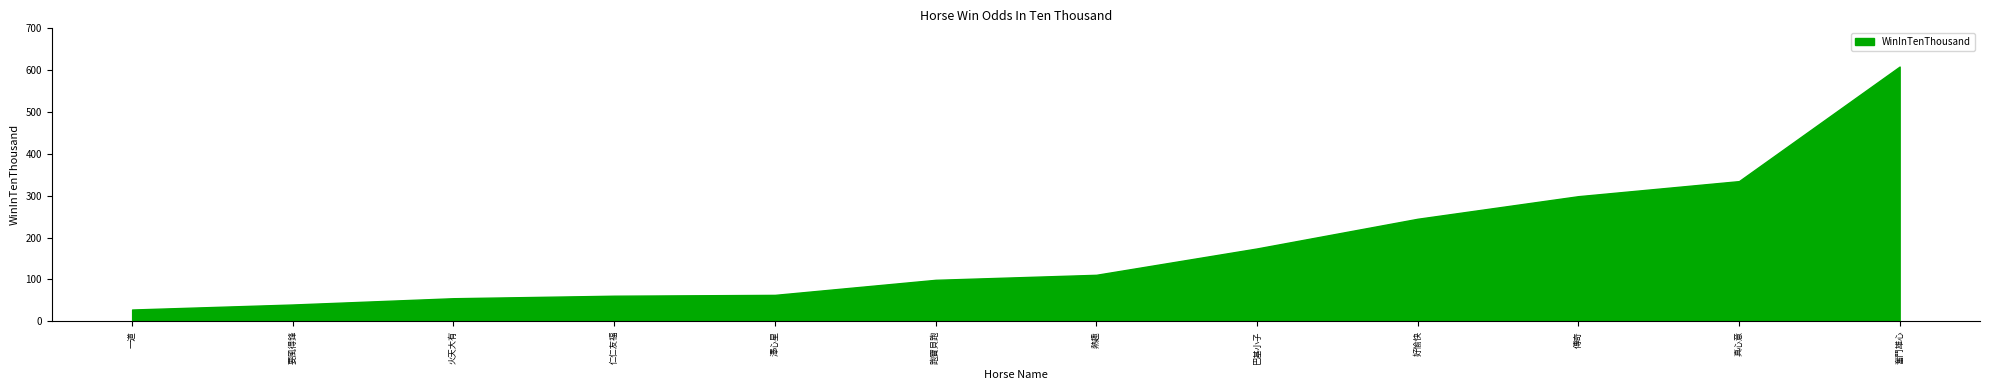

The value at 仁仁友福 is 61. True or false?

True